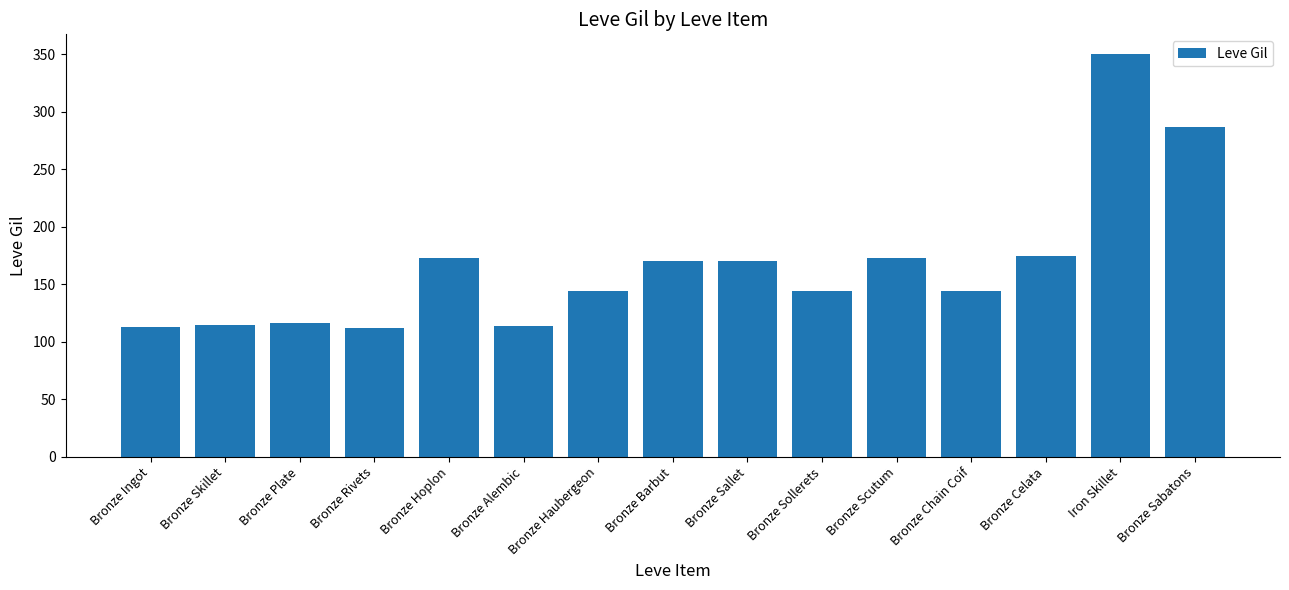

What is the average value?

167